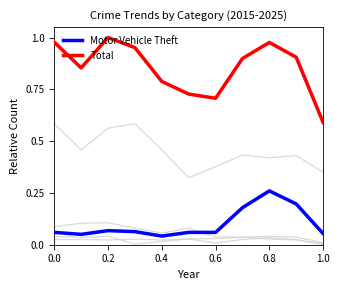

Reading right to left, what are all the values shown in this chart?

Aggravated Assault: 0.0	0.0	0.0	0.0	0.0	0.0	0.0	0.0	0.0	0.0	0.0
Burglary: 0.0	0.0	0.0	0.0	0.0	0.1	0.1	0.1	0.1	0.1	0.1
Robbery: 0.0	0.0	0.0	0.0	0.0	0.0	0.0	0.0	0.0	0.0	0.0
Theft: 0.3	0.4	0.4	0.4	0.4	0.3	0.5	0.6	0.6	0.5	0.6
Motor Vehicle Theft: 0.1	0.2	0.3	0.2	0.1	0.1	0.0	0.1	0.1	0.1	0.1
Total: 0.6	0.9	1.0	0.9	0.7	0.7	0.8	1.0	1.0	0.9	1.0